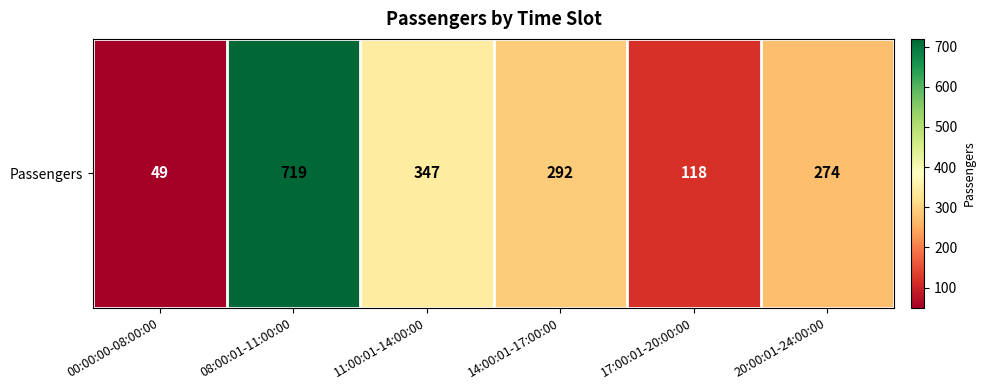

What is the average value?

300